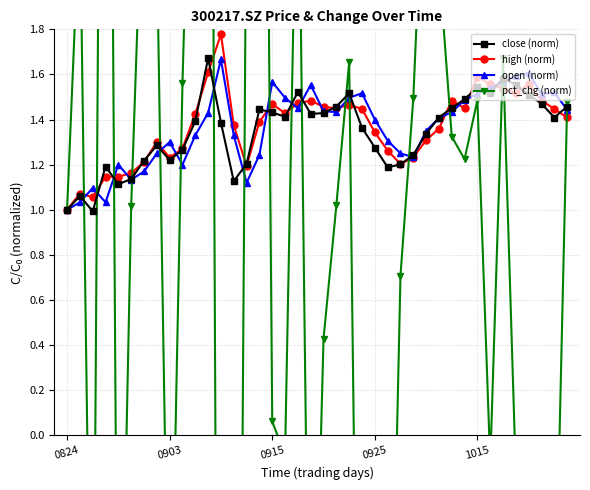

At 14, list the series in order from largest to smallest.

pct_chg (norm), close (norm), high (norm), open (norm)